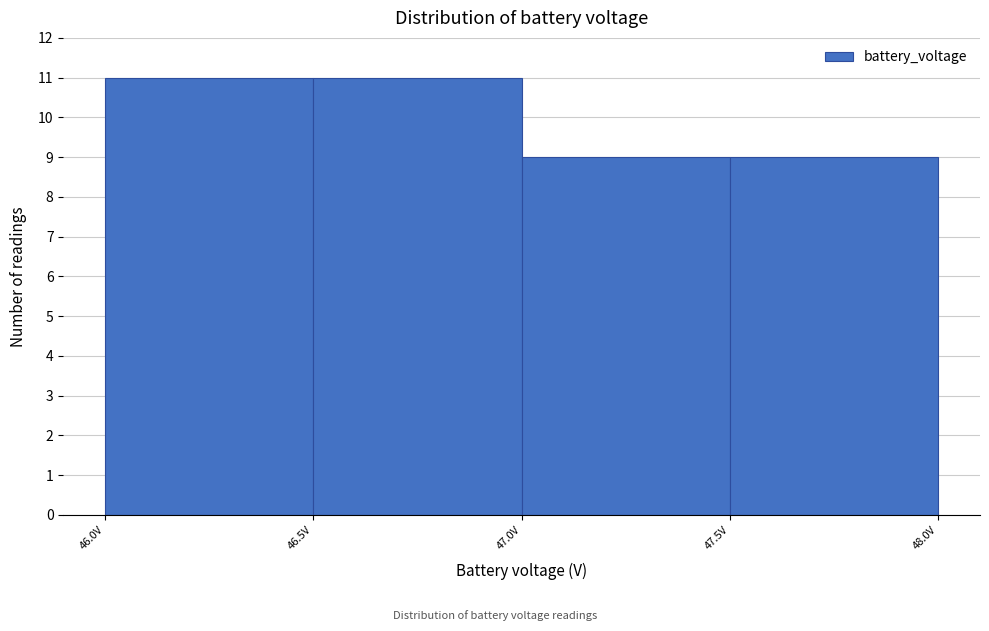

Reading left to right, list every bar in this chart as the range it spans on the x-axis followed by its height. The values are not printed on the chart, so give them approximately, as read against the axis.

46.0 to 46.5: 11
46.5 to 47.0: 11
47.0 to 47.5: 9
47.5 to 48.0: 9